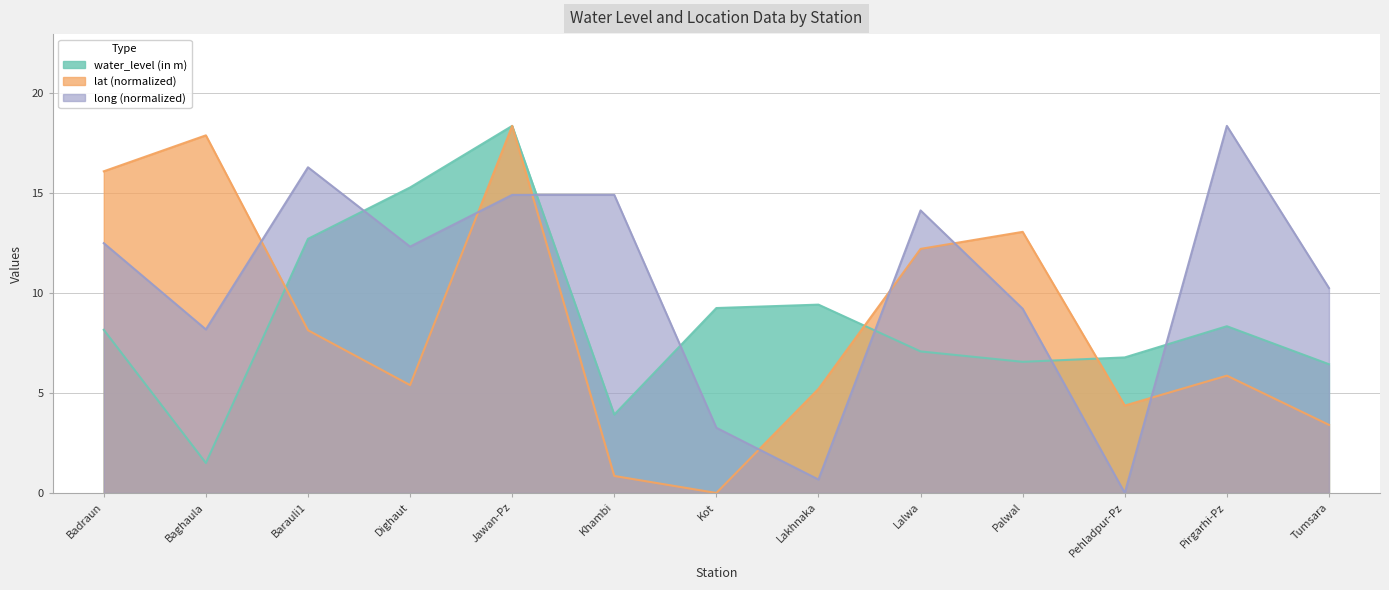

Is it true that lat equals 3.4 at Tumsara?

True